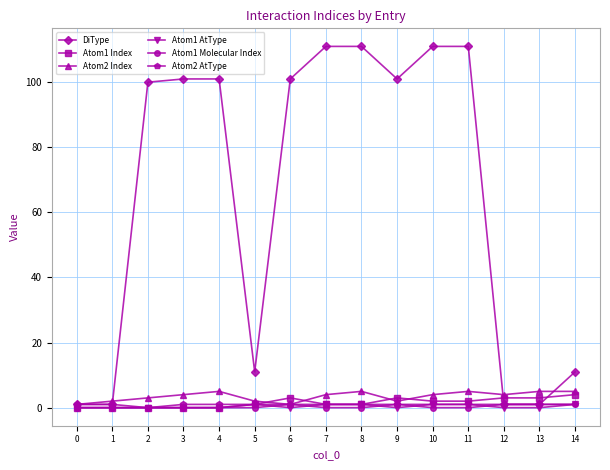

Is it true that DiType equals 4 at 5?

False